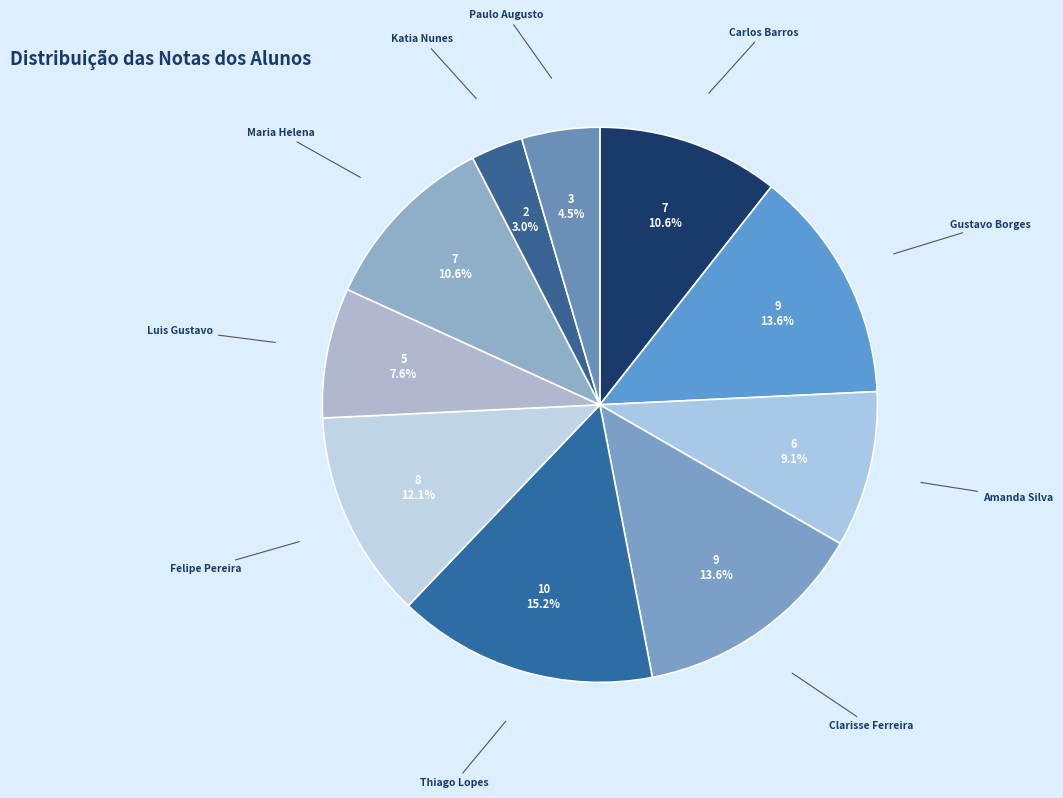

Is there a majority slice in this chart?

No